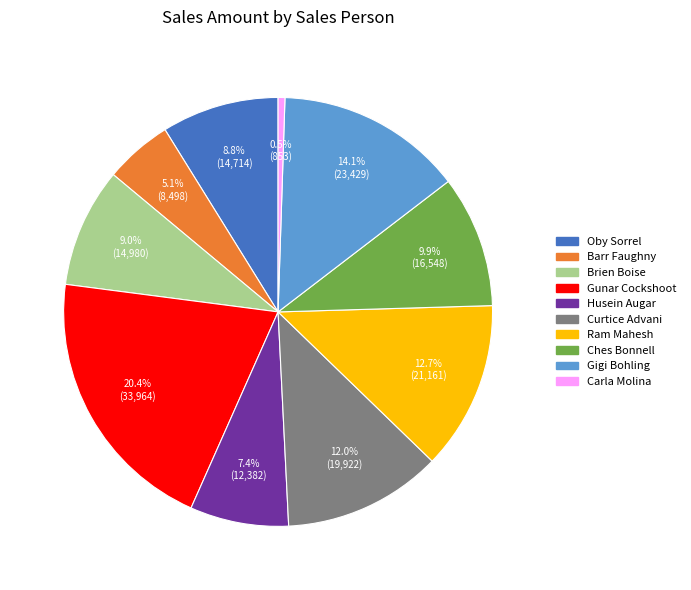

Which slice is the smallest?

Carla Molina